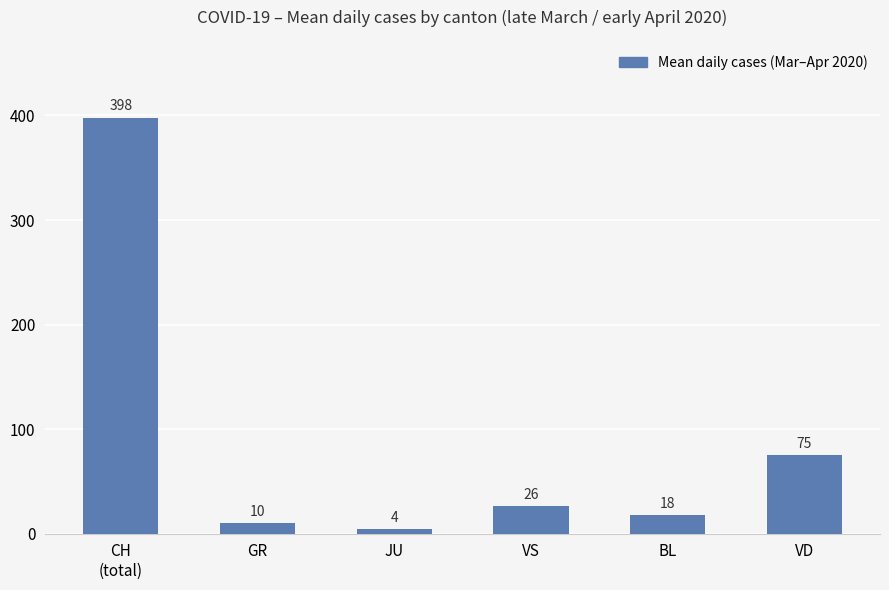

Reading left to right, transcribe all the data shown in this chart.

CH
(total)=398	GR=10	JU=4	VS=26	BL=18	VD=75